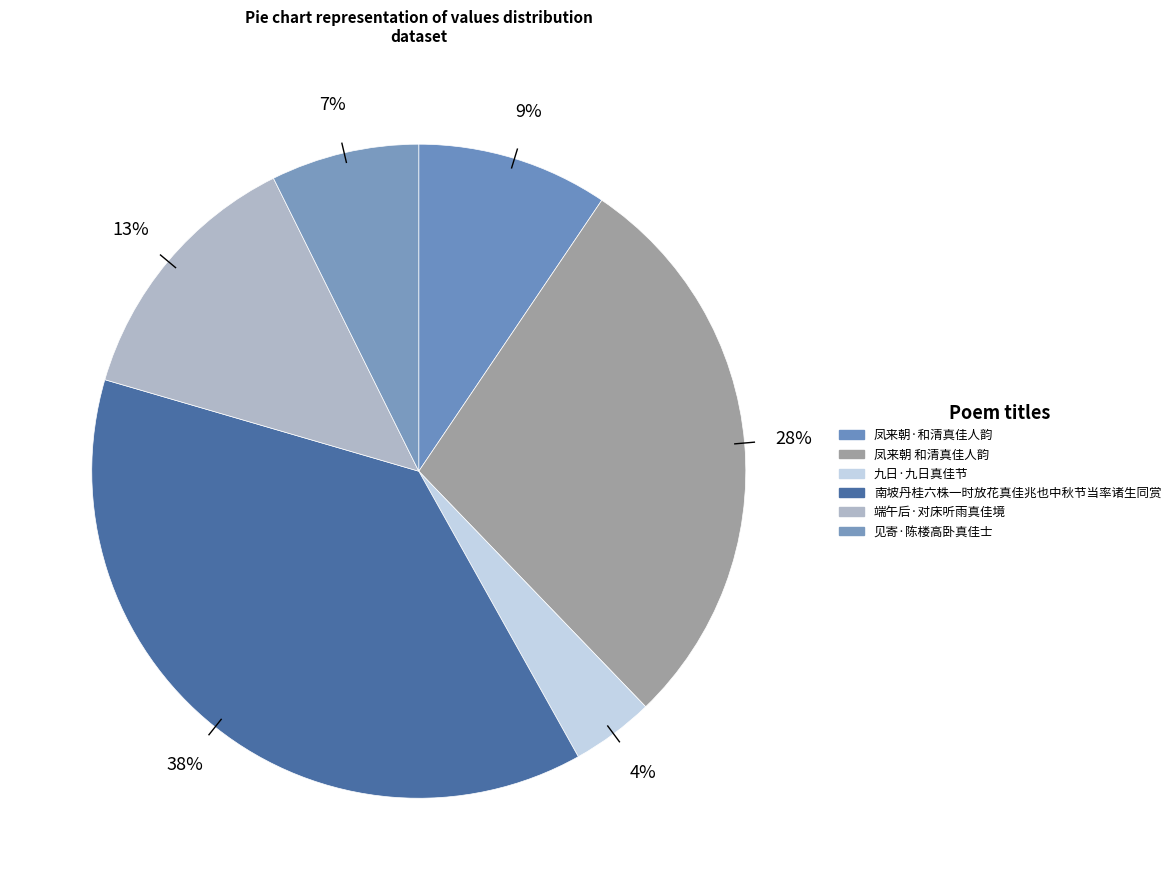

Which category has the biggest portion of the pie?

南坡丹桂六株一时放花真佳兆也中秋节当率诸生同赏